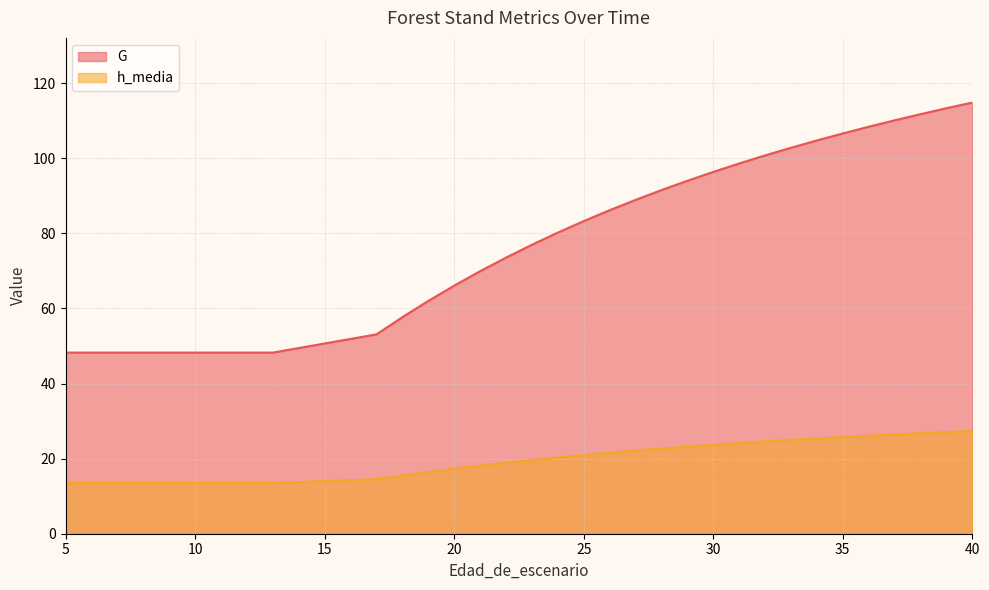

List the series in order of their overall mean, highest first.

G, h_media